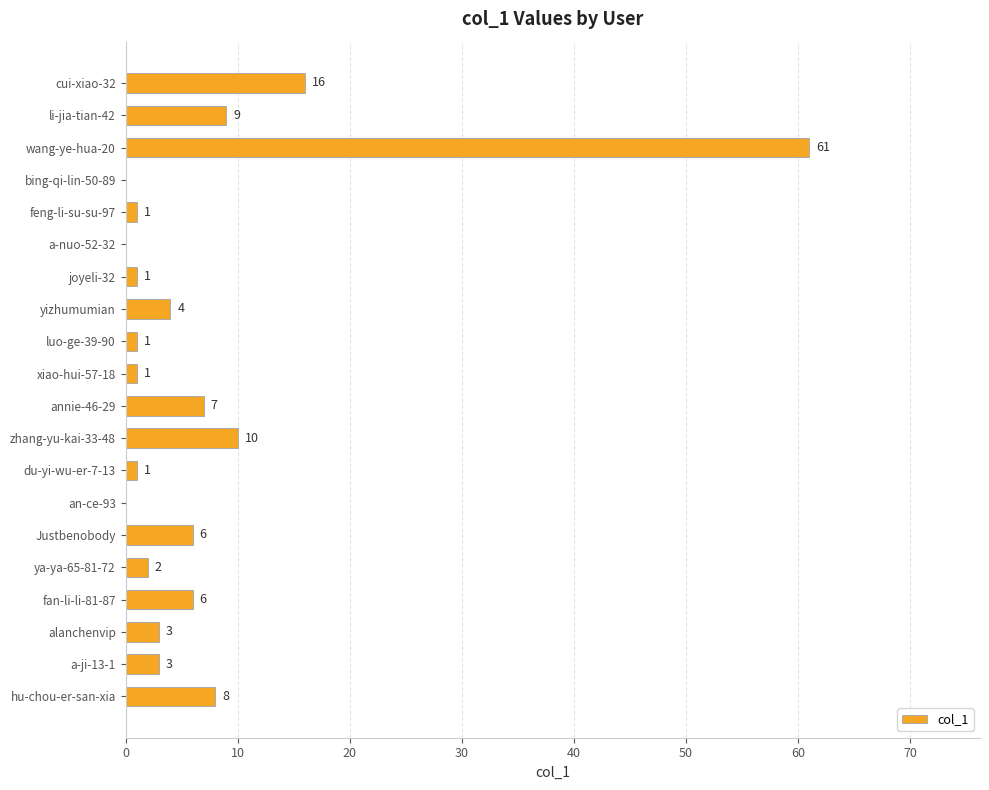

What is the sum of the values at du-yi-wu-er-7-13 and cui-xiao-32?

17